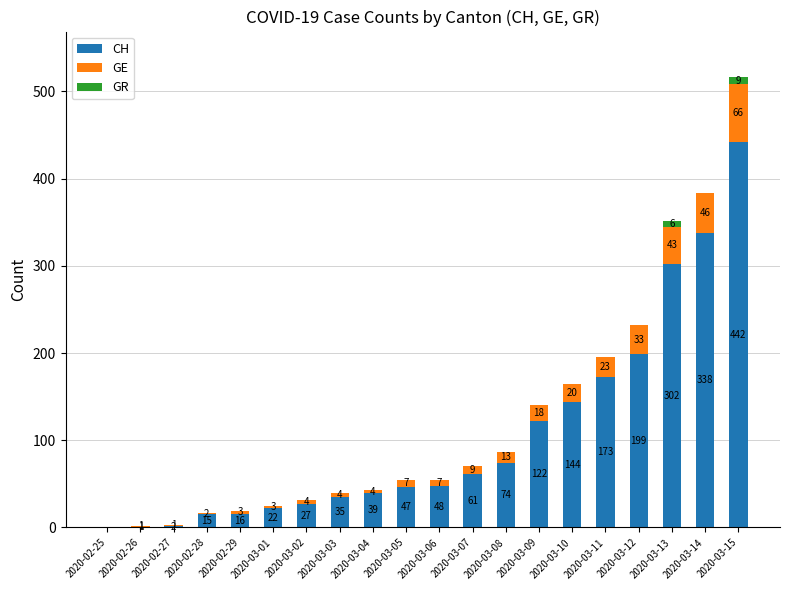

At which label does CH reach its peak?

2020-03-15